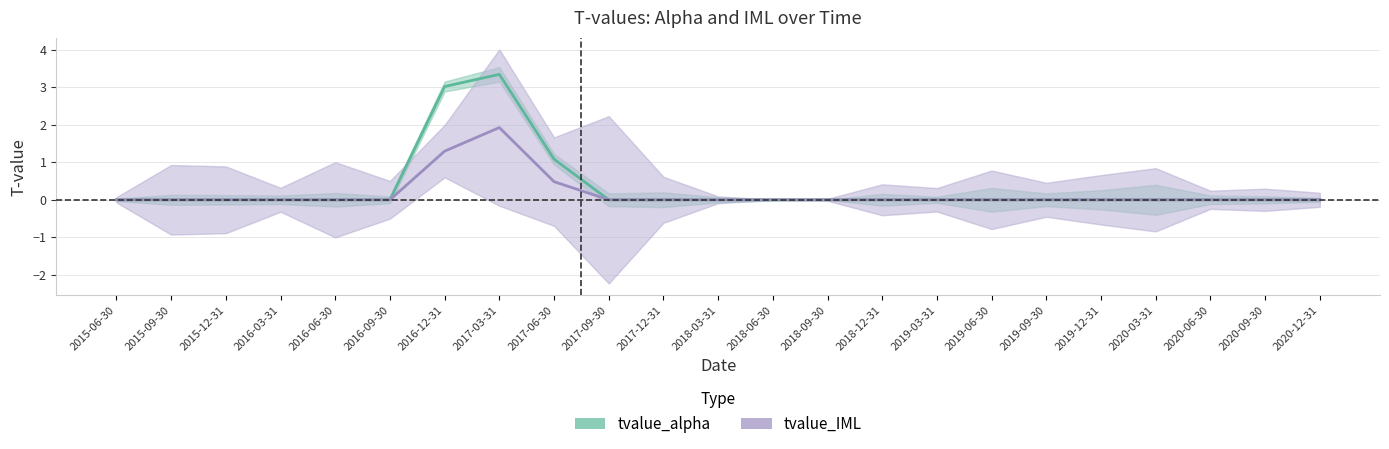

How many interior local peaks does the tvalue_IML series have?

1